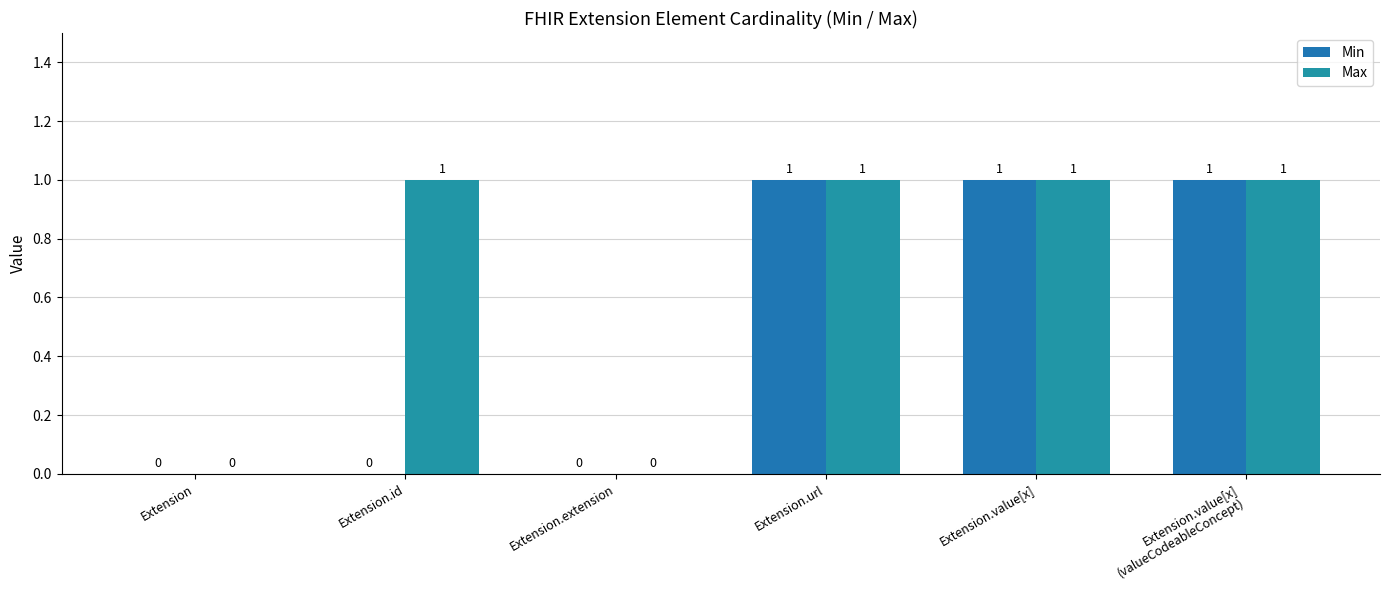

Count the number of data series in this chart.

2